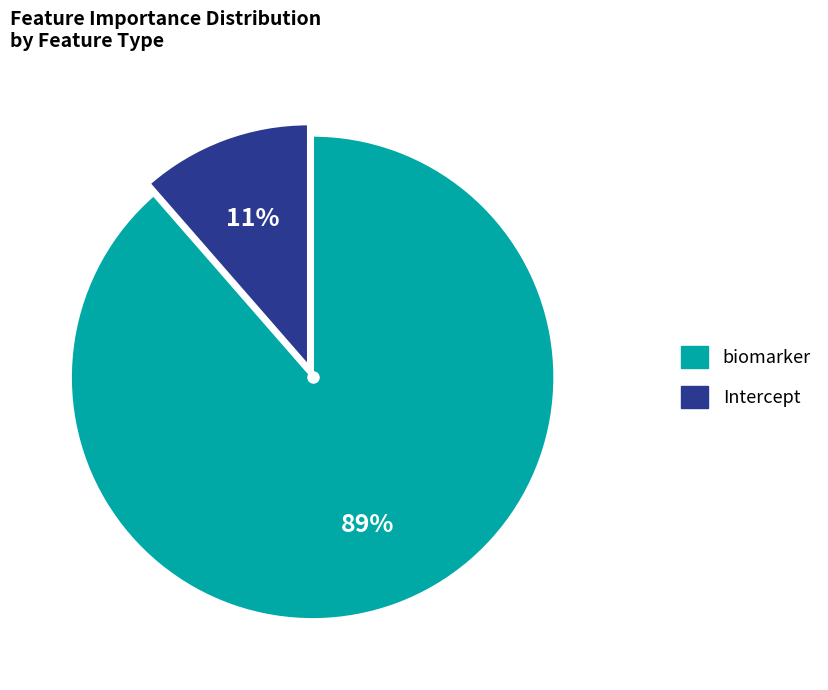

The biomarker slice represents 74% of the pie. True or false?

False